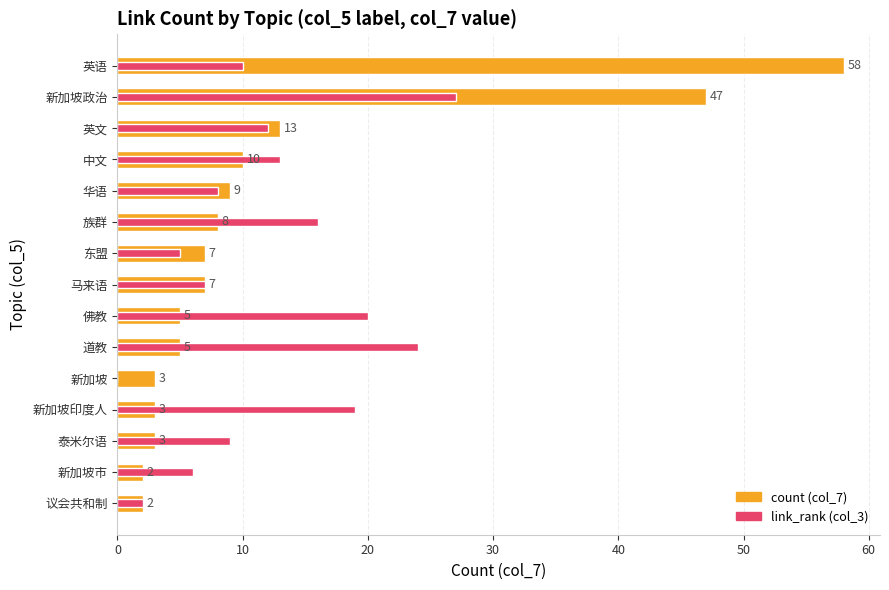

What is the value of the count bar at the 1st from the left?

58